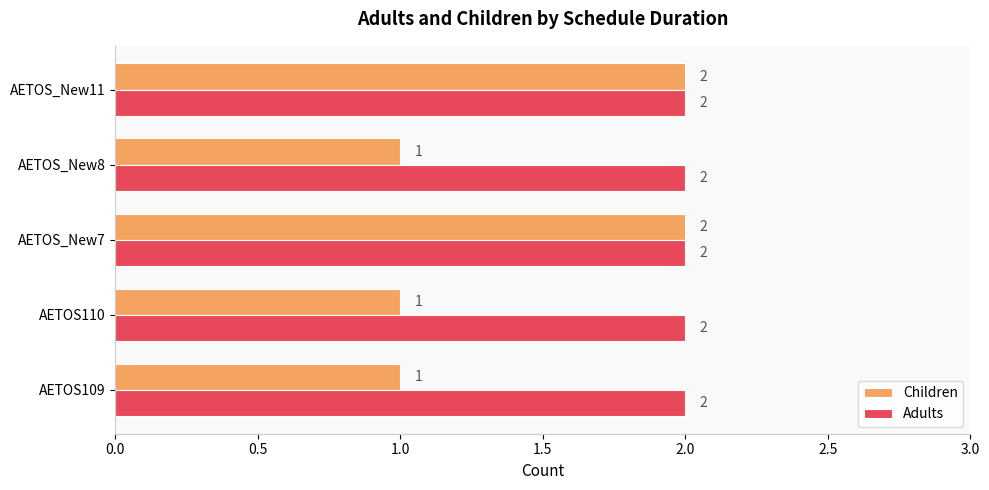

The Children series shows 2 at AETOS_New11. True or false?

True